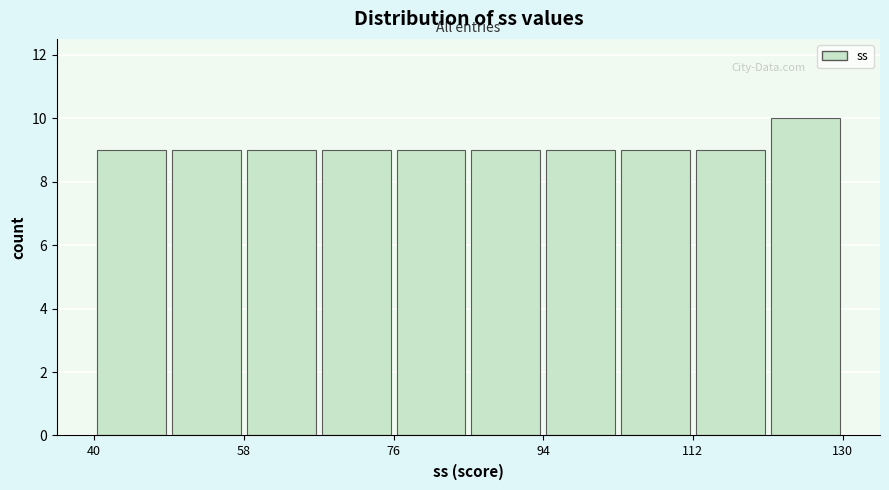

Reading left to right, list every bar in this chart as the range it spans on the x-axis followed by its height. Neither the bar edges nor the heights are printed on the chart, so give them approximately, as read against the axes.

40 to 49: 9
49 to 58: 9
58 to 67: 9
67 to 76: 9
76 to 85: 9
85 to 94: 9
94 to 103: 9
103 to 112: 9
112 to 121: 9
121 to 130: 10